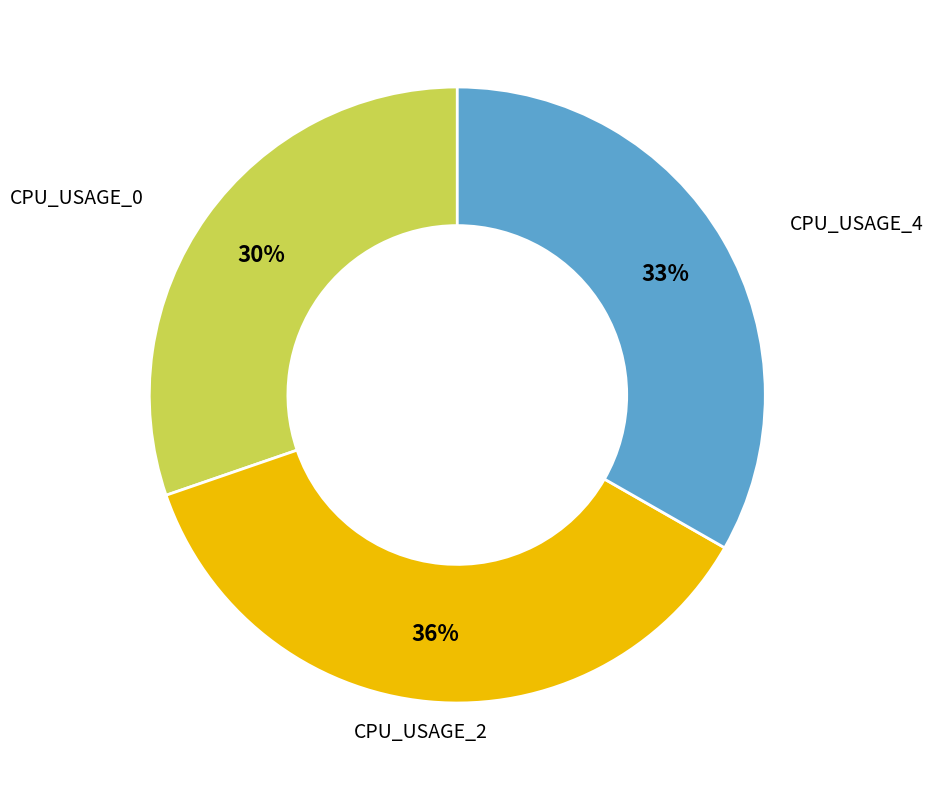

To the nearest percent, what is the average slice percentage?

33%